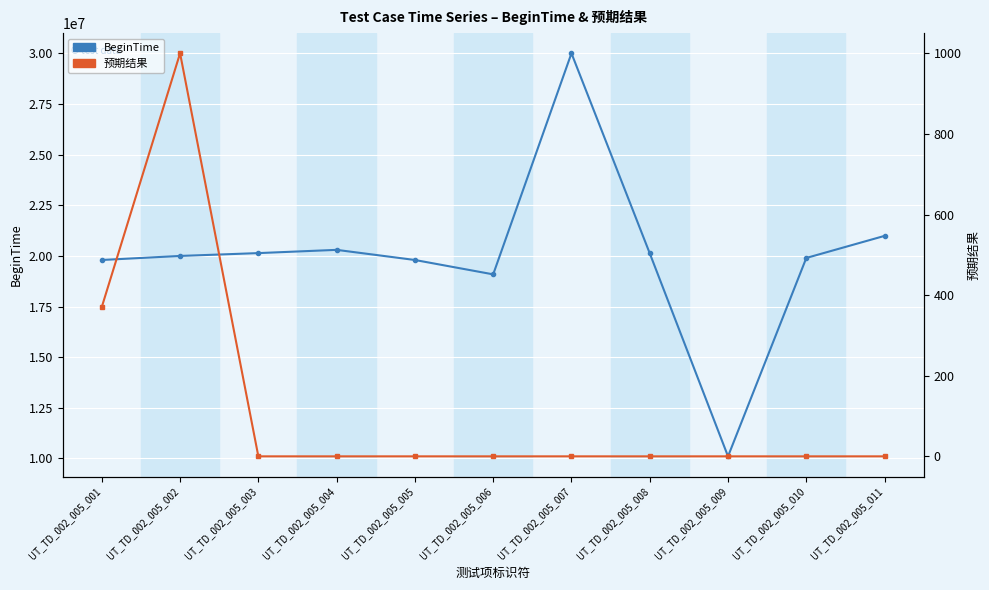

What is the average value of the BeginTime series?

20024061.5